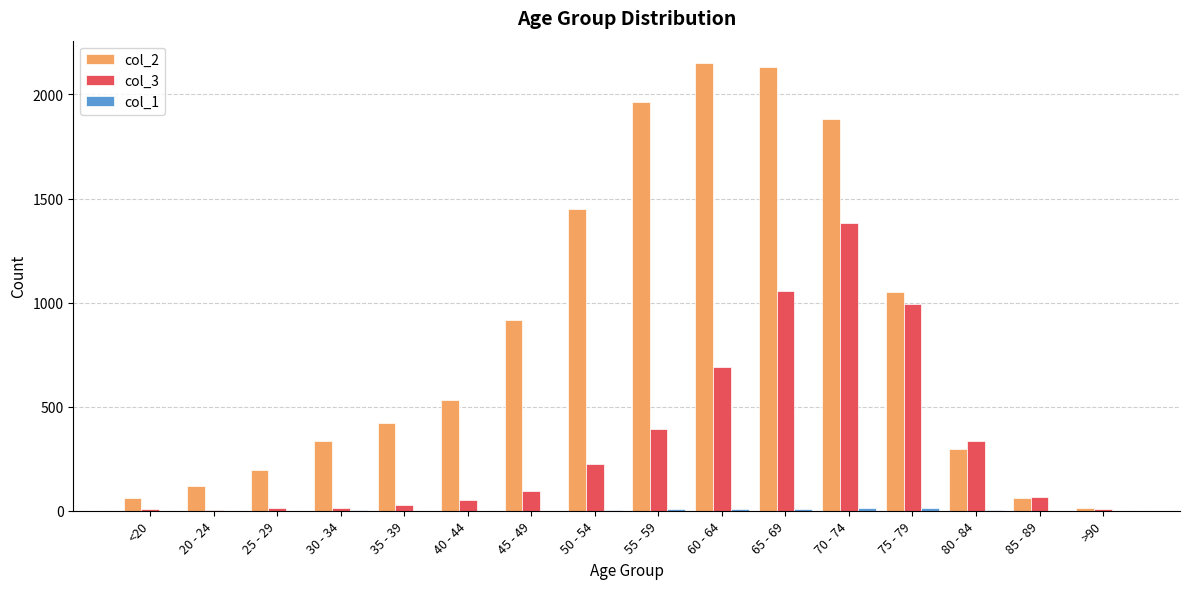

True or false: col_2 has a value of 1882 at 70 - 74.

True